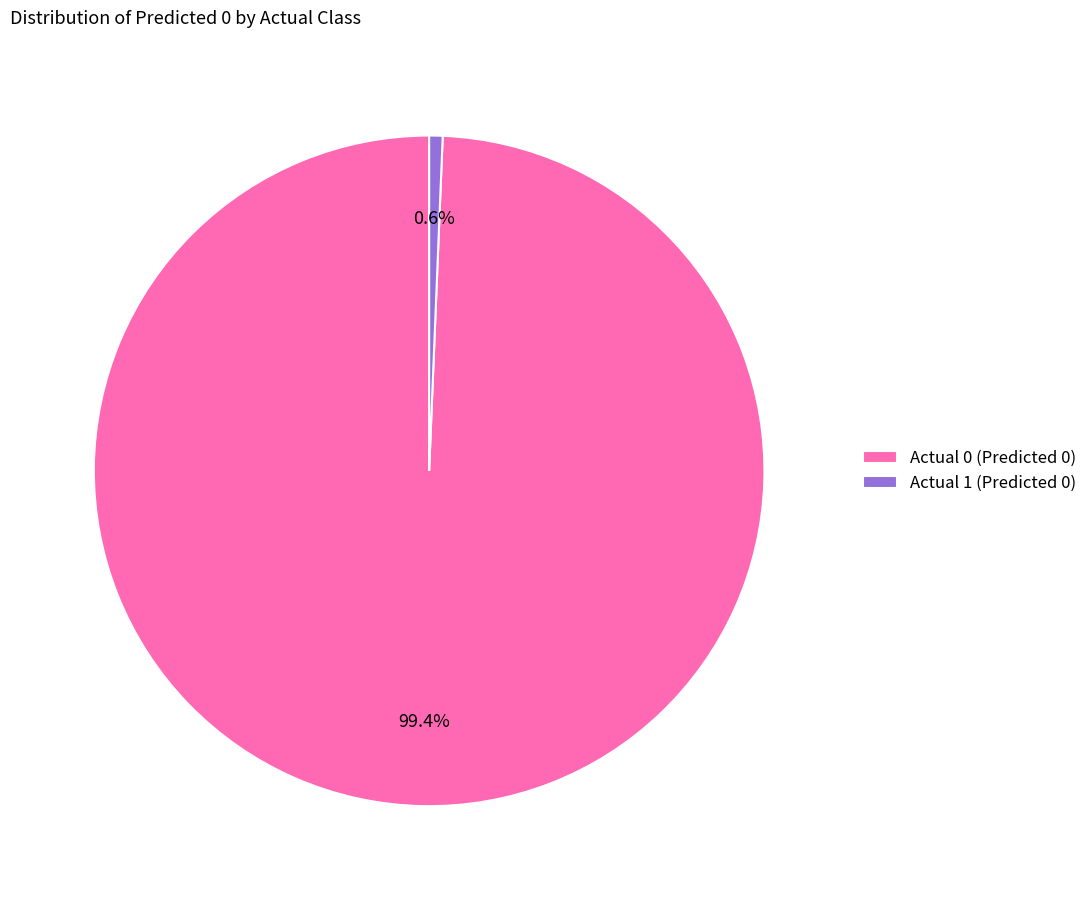

To the nearest percent, what portion does Actual 1 represent?

1%